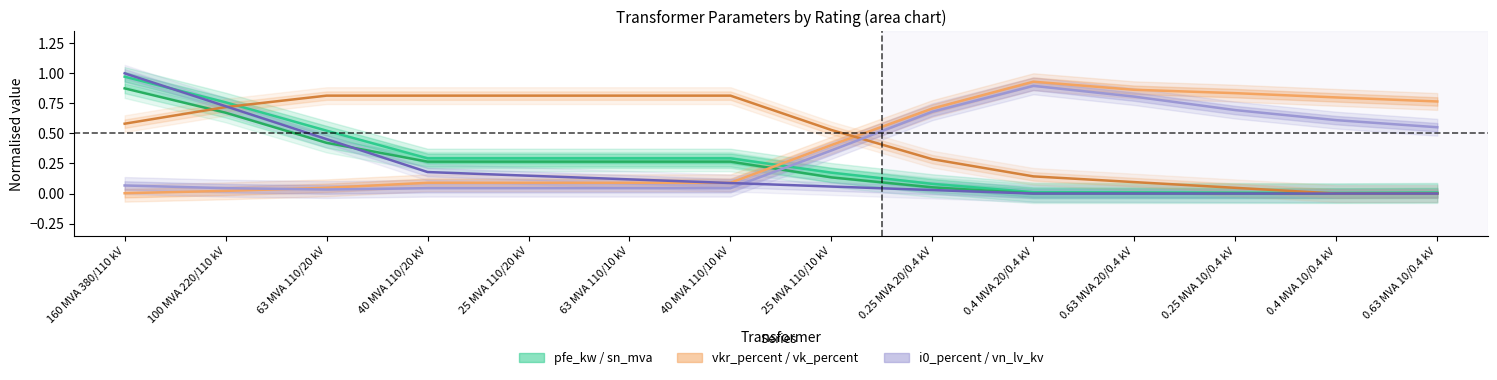

At 40 MVA 110/10 kV, list the series in order from smallest to largest.

i0_percent (norm.), vn_lv_kv (norm.), vkr_percent (norm.), sn_mva (norm.), pfe_kw (norm.), vk_percent (norm.)